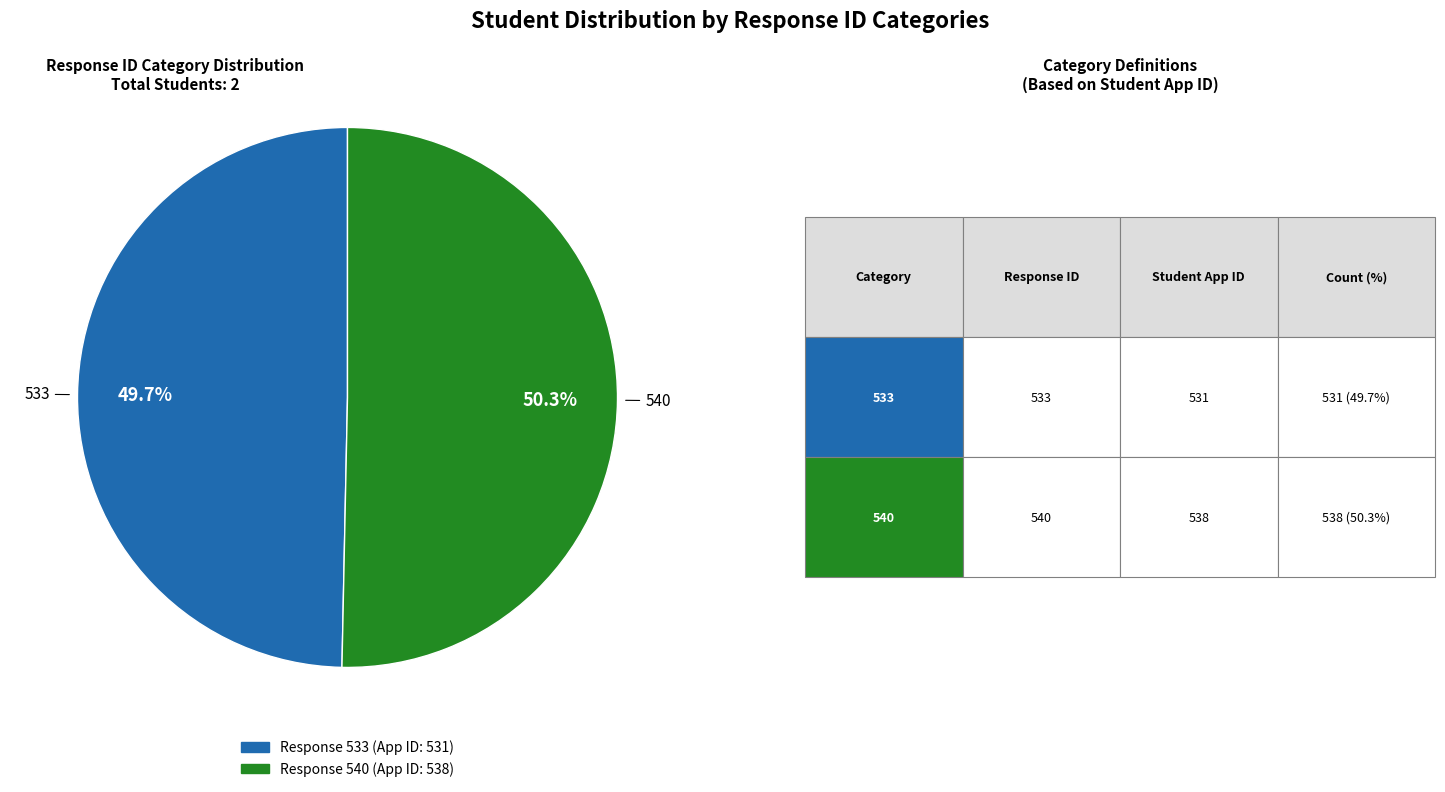

Is there a majority slice in this chart?

Yes